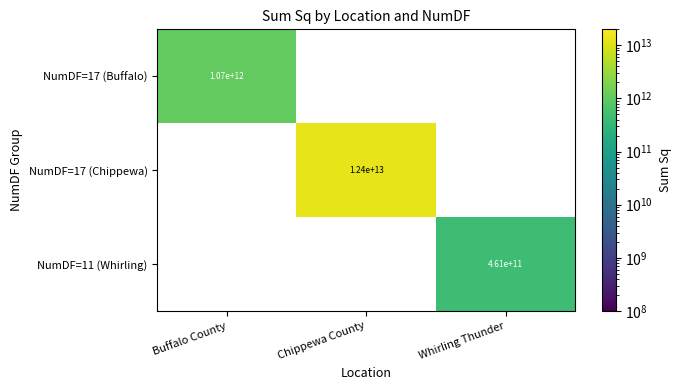

What is the difference between the maximum and minimum values in the NumDF=11 (Whirling) series?

461000000000